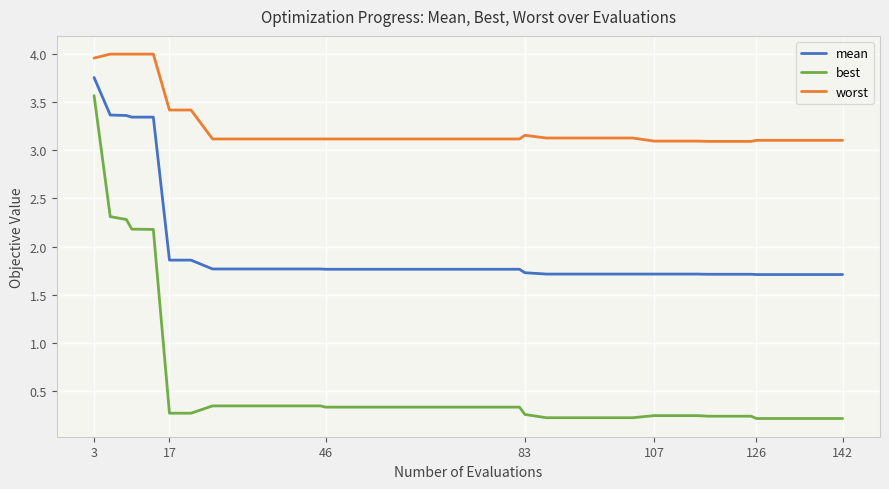

What is the maximum value for best?

3.6